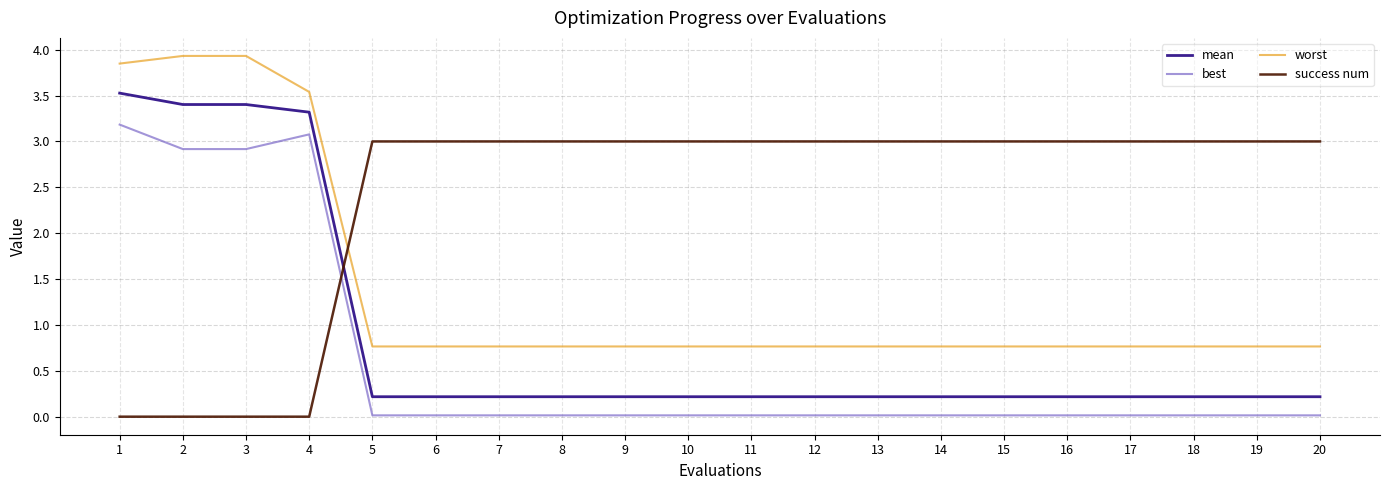

Which series has the largest range (max minus min)?

mean